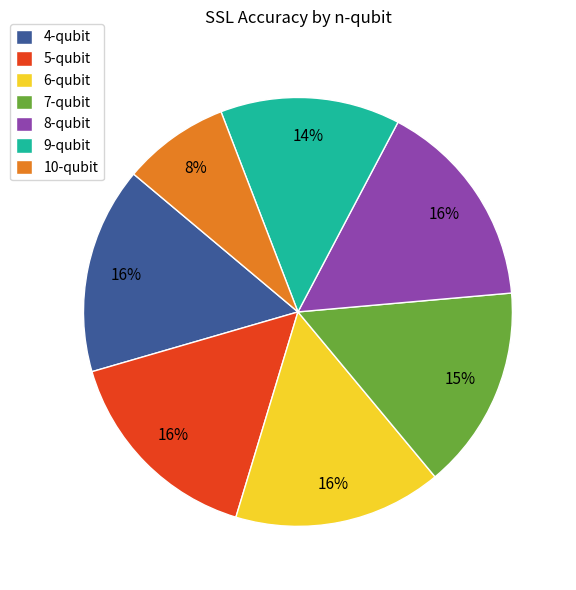

To the nearest percent, what percentage of the pie is 7-qubit?

15%